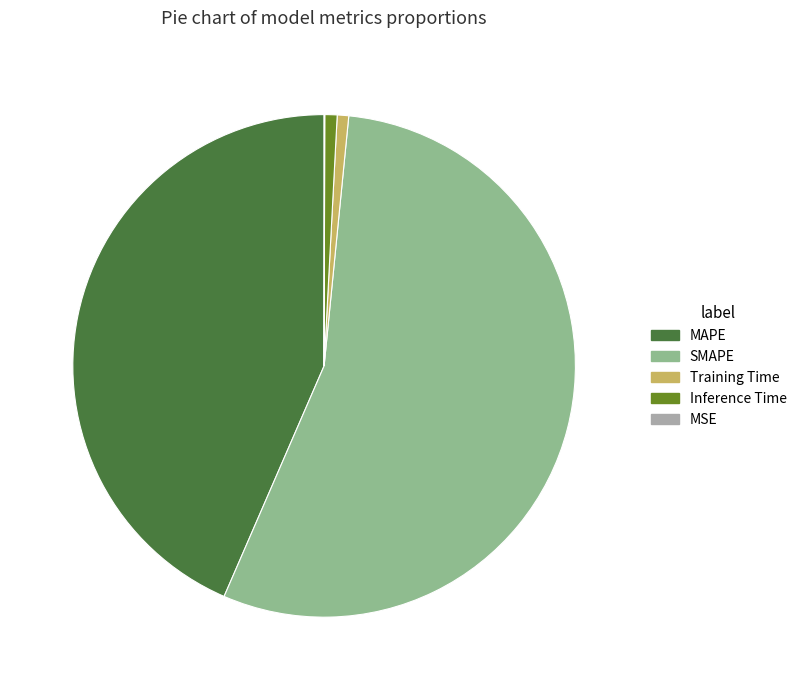

What is the largest slice in the pie chart?

SMAPE